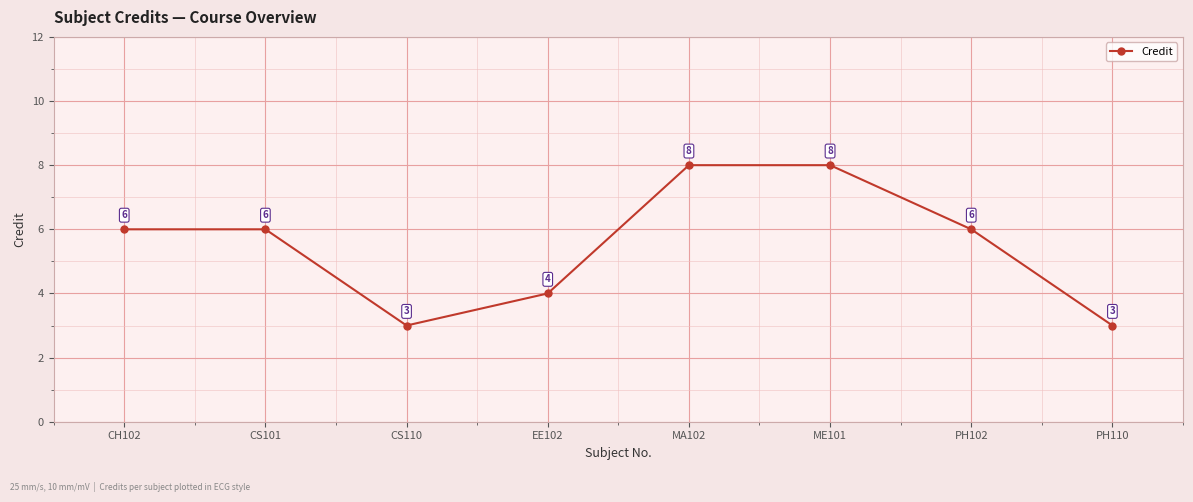

What is the minimum value shown in the chart?

3